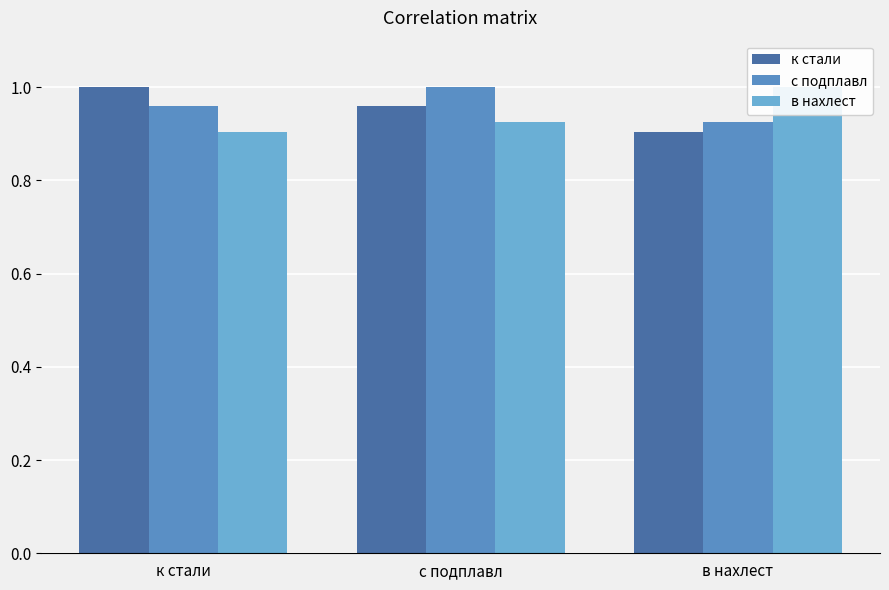

Reading left to right, transcribe all the data shown in this chart.

к стали: 1.0	1.0	0.9
с подплавл: 1.0	1.0	0.9
в нахлест: 0.9	0.9	1.0